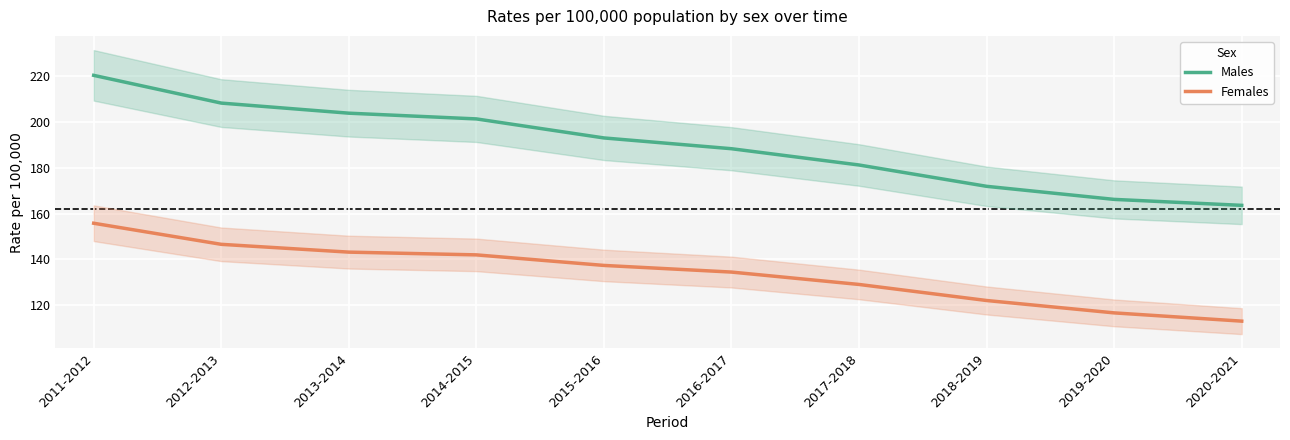

What is the sum of all Males values?

1897.8